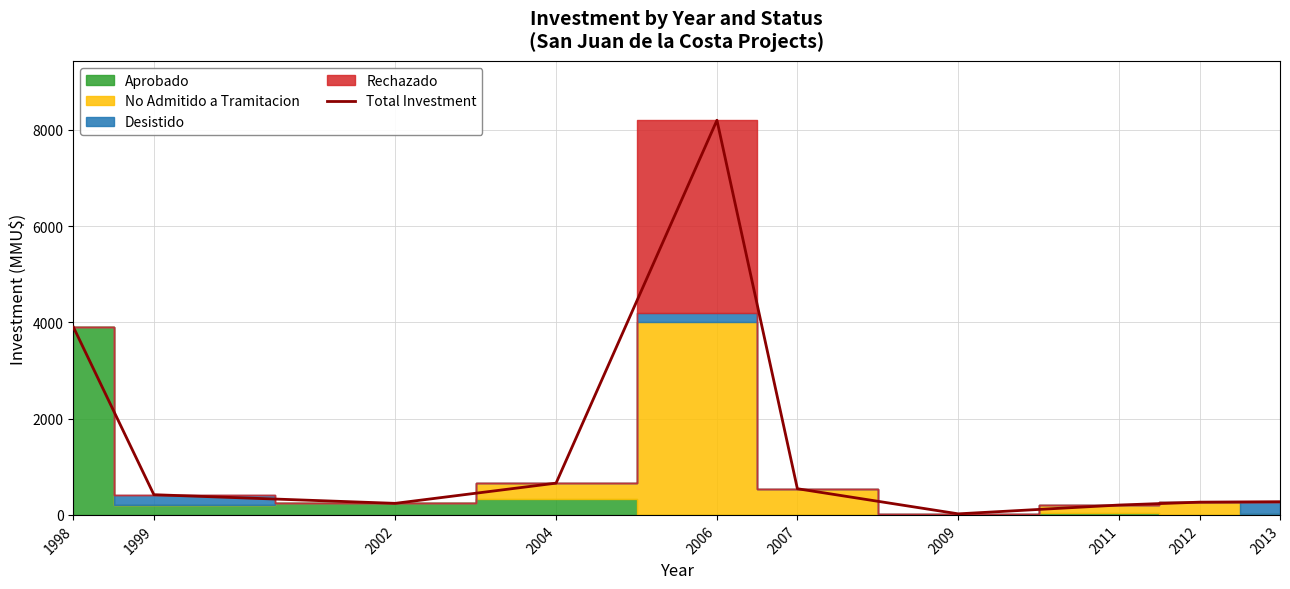

What is the change in value from 2011 to 2013?

+69